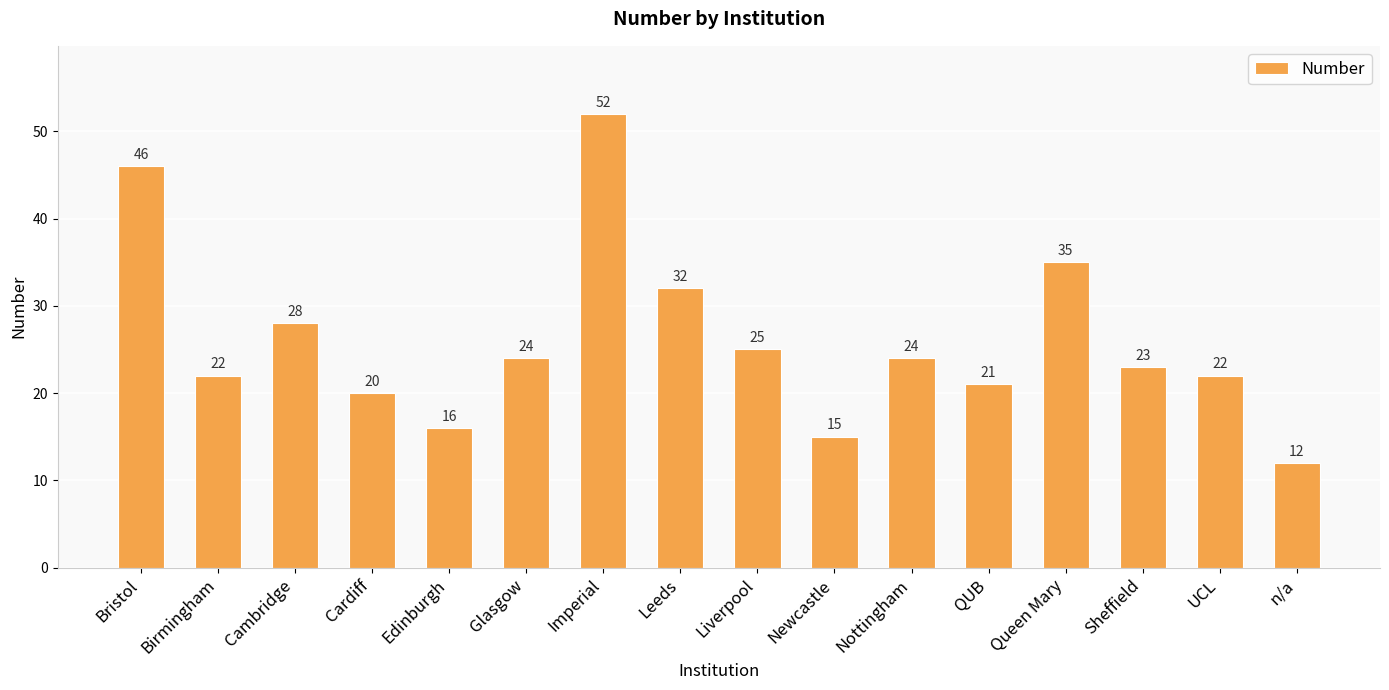

True or false: the data shows 11 at Cambridge.

False